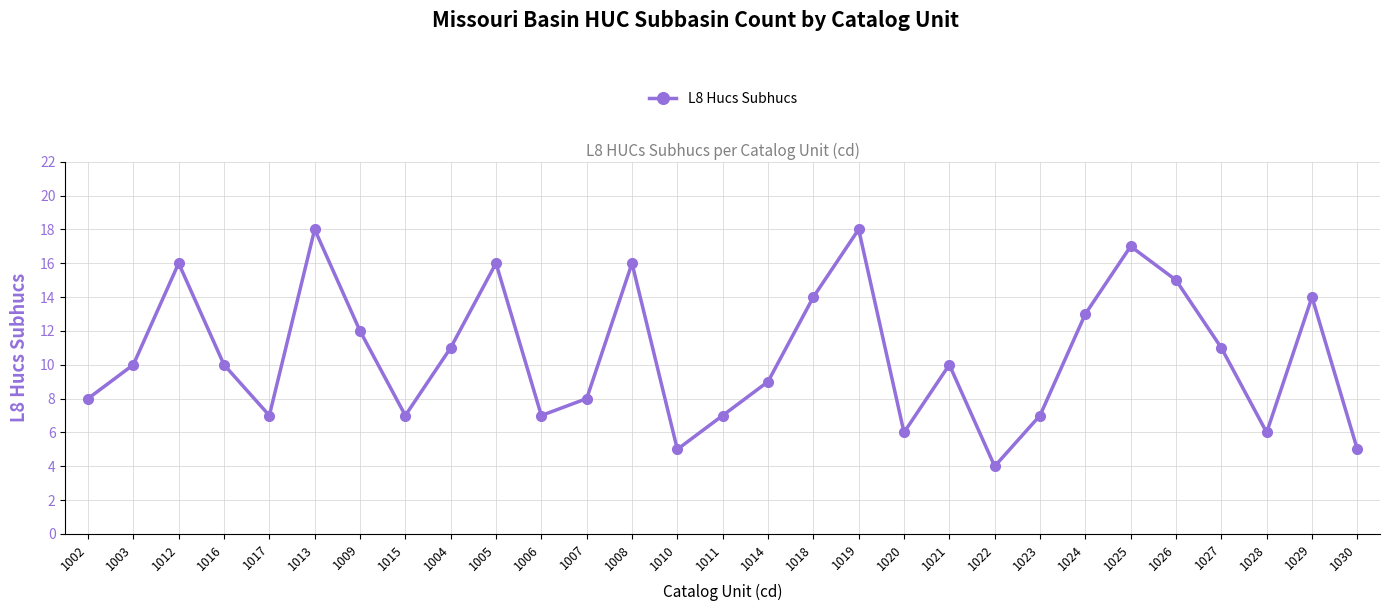

Is it true that the value at 1024 is 22?

False